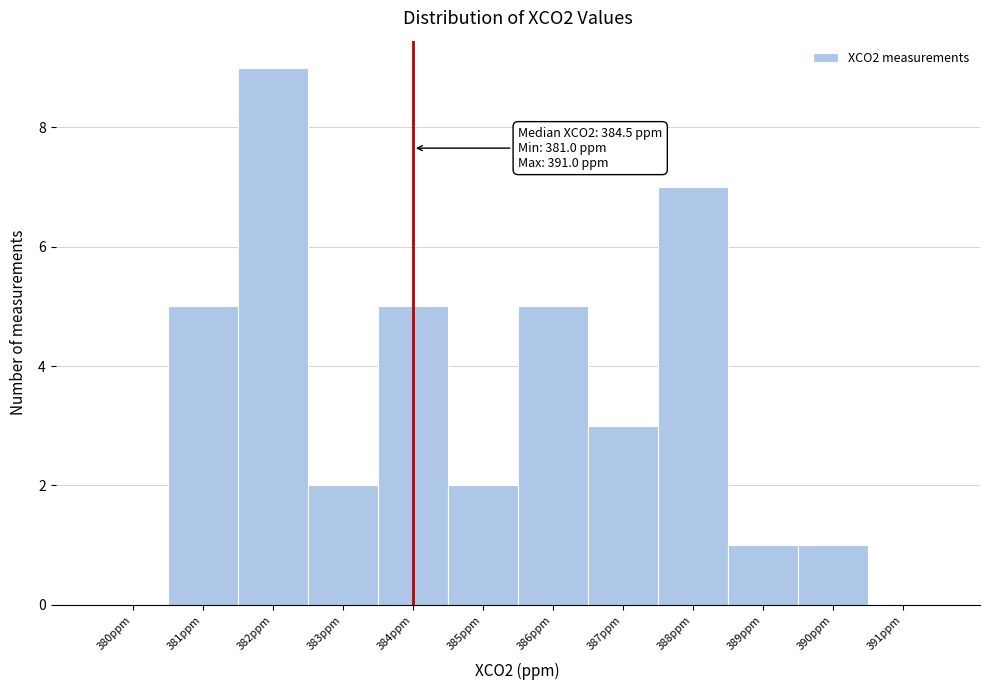

Reading left to right, what are all the values shown in this chart?

380ppm=0	381ppm=5	382ppm=9	383ppm=2	384ppm=5	385ppm=2	386ppm=5	387ppm=3	388ppm=7	389ppm=1	390ppm=1	391ppm=0